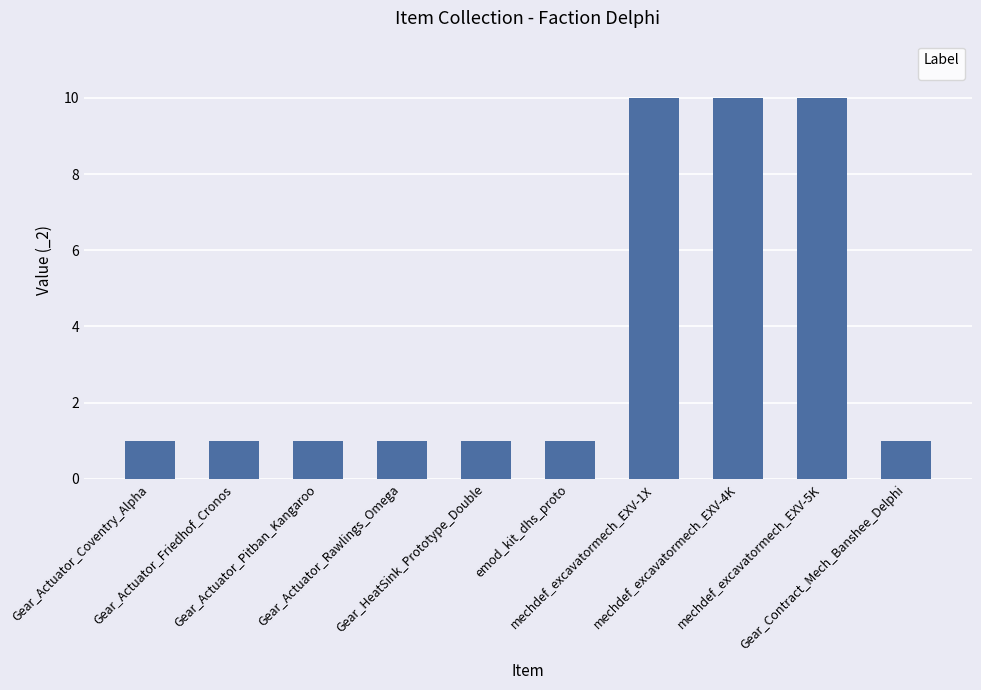

What value does the data have at Gear_Actuator_Friedhof_Cronos?

1